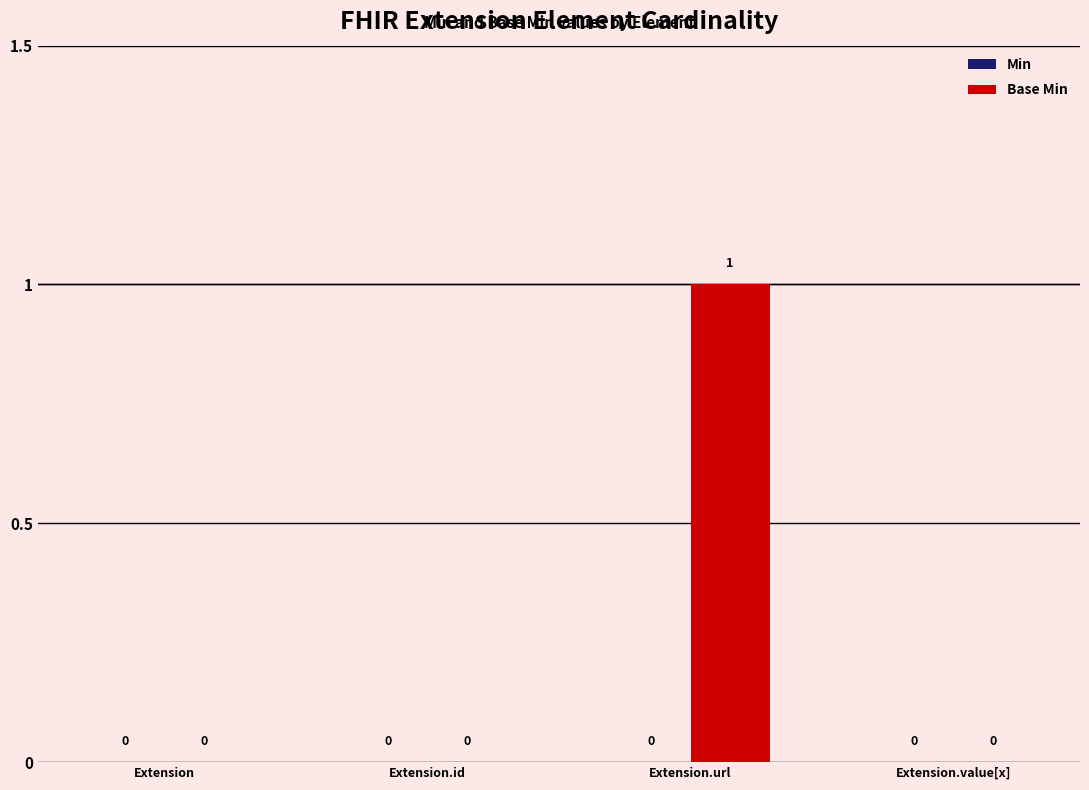

What is the change in value from Extension to Extension.url?

+1